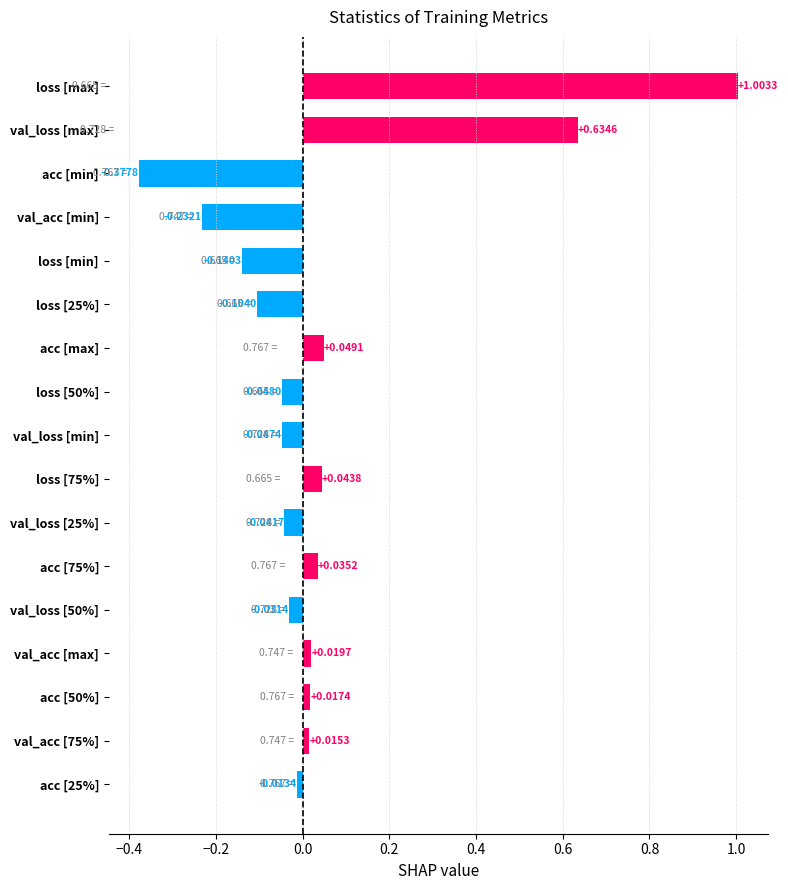

Which series has the largest total across all categories?

val_loss